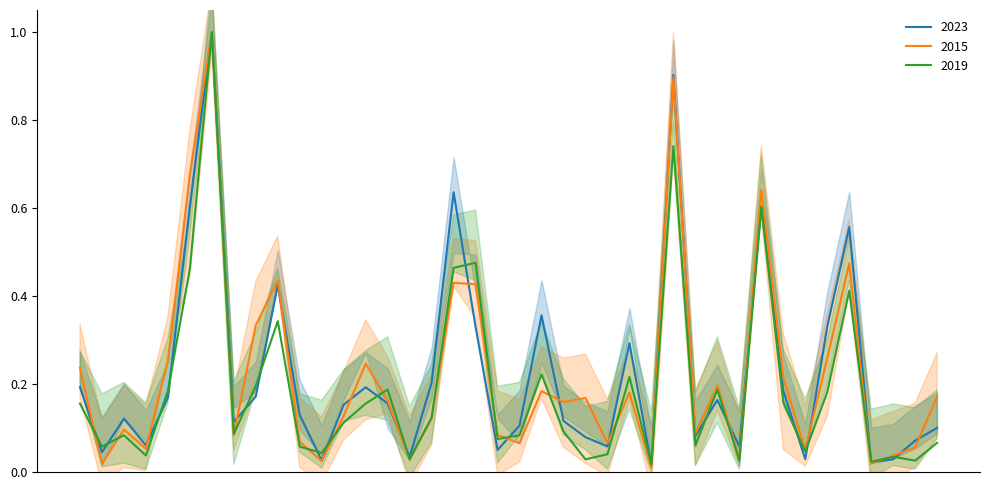

The 2019 series shows 0.3 at Brighton Park. True or false?

False